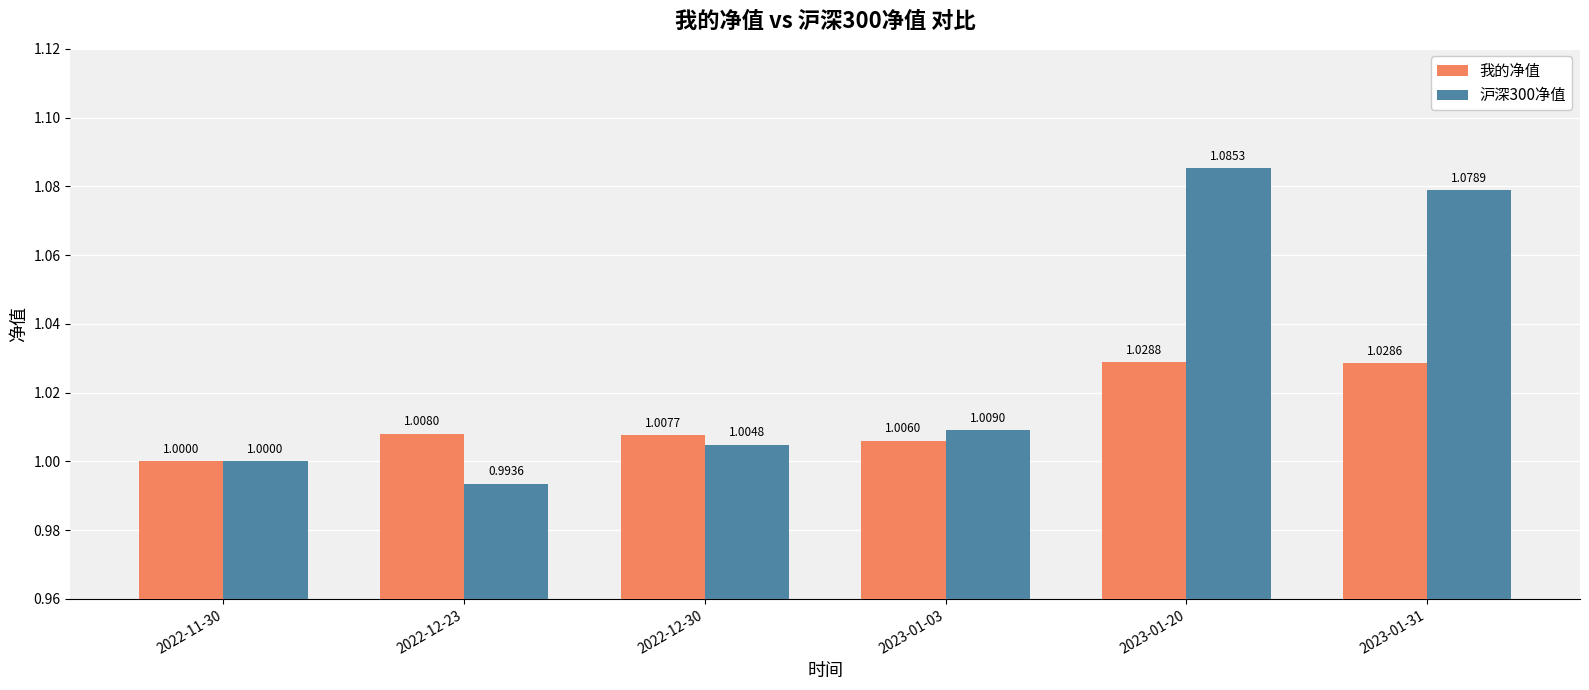

List the labels in order of 我的净值 value, smallest first.

2022-11-30, 2023-01-03, 2022-12-30, 2022-12-23, 2023-01-31, 2023-01-20